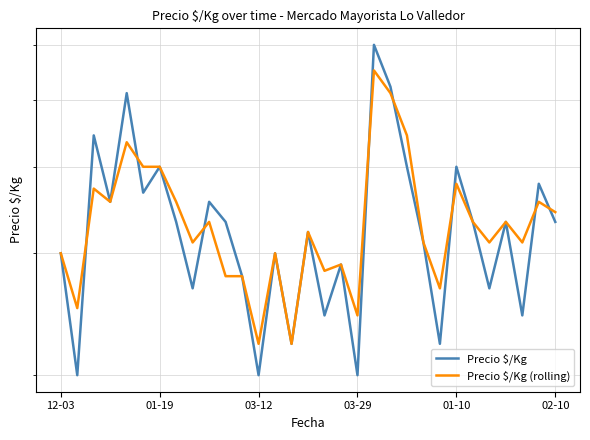

Which category has the highest value in the Precio $/Kg (rolling) series?

19